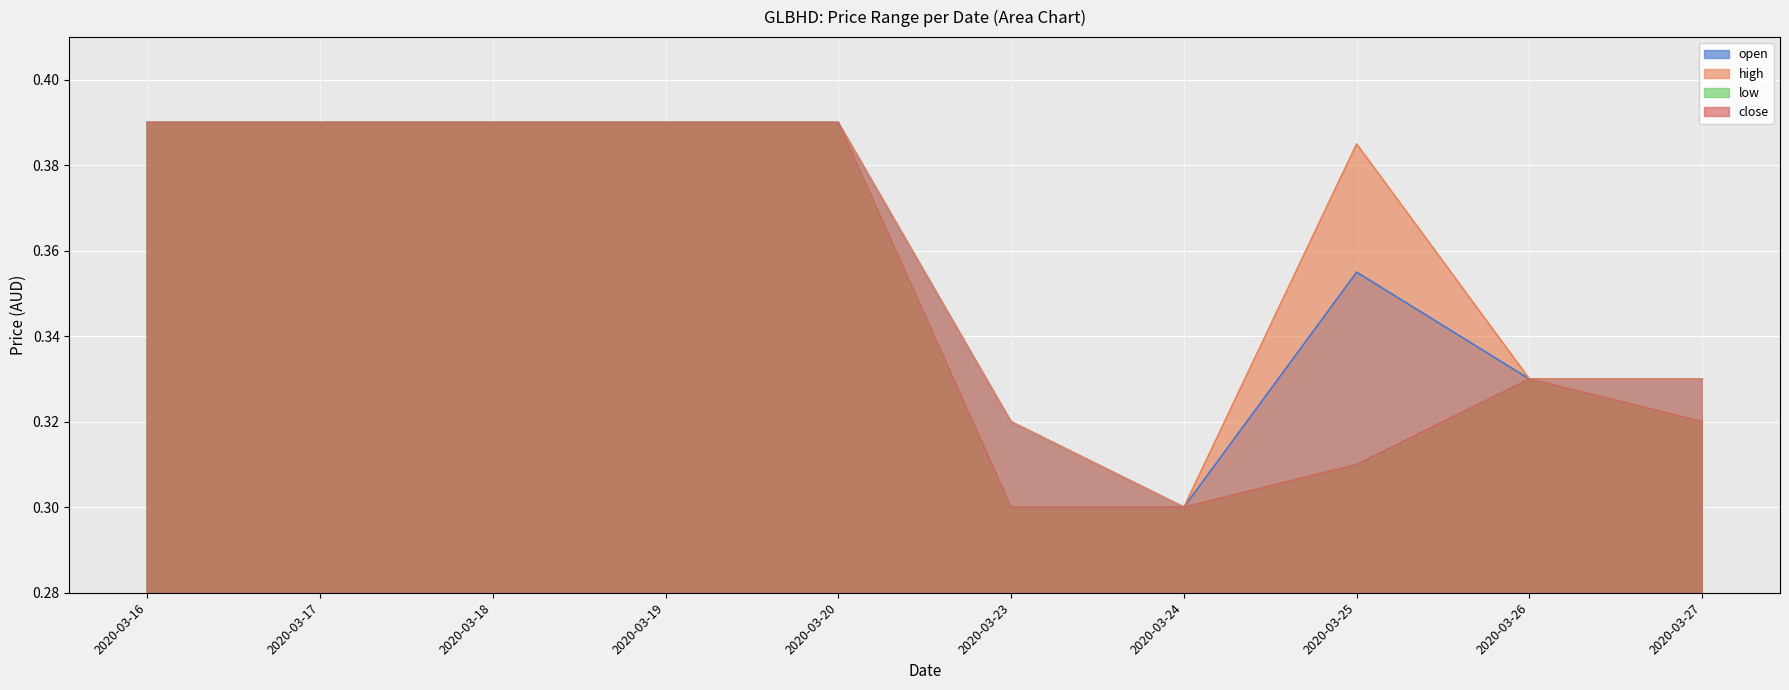

How many data points does each series have?

10